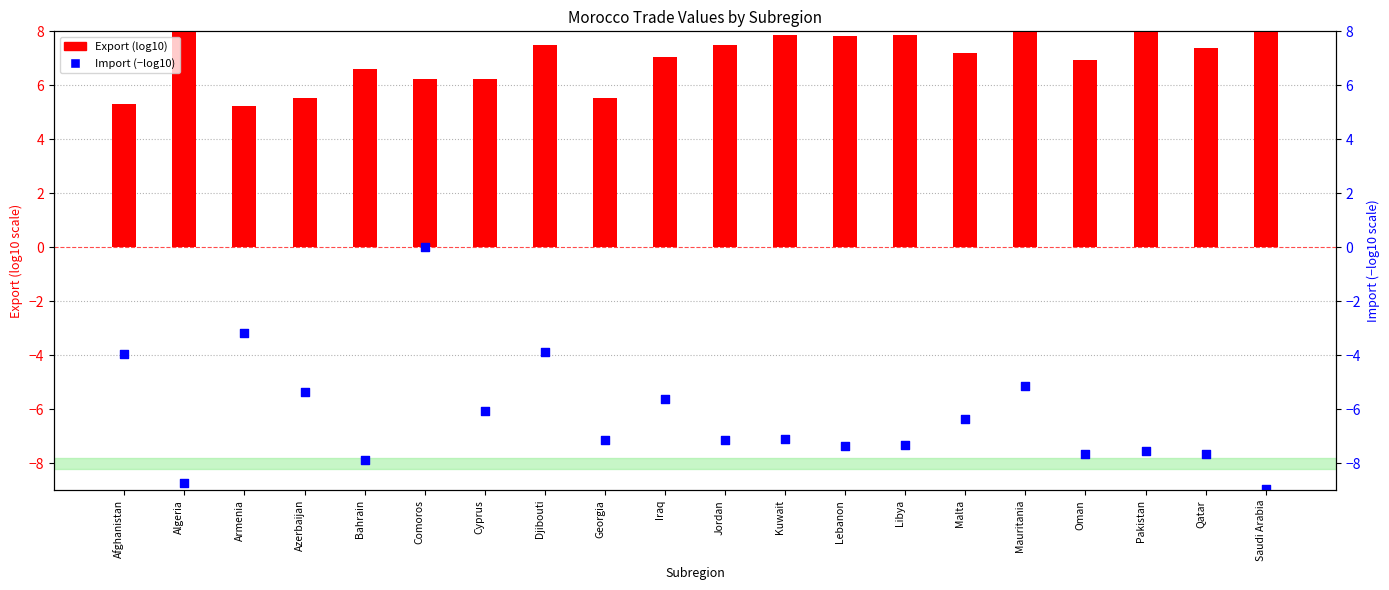

Is the value of Import (−log10) at Oman greater than the value of Export (log10) at Libya?

No